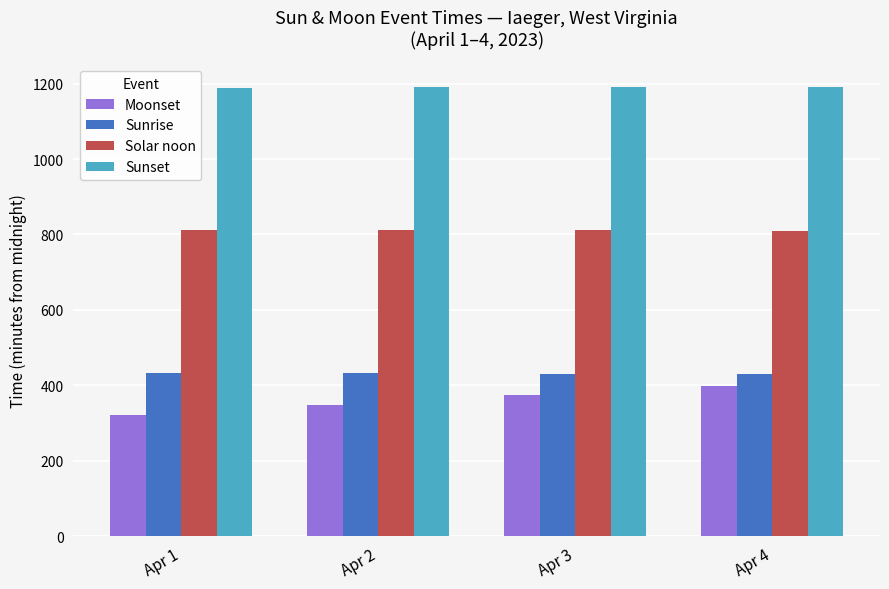

List the series in order of their peak value, highest first.

Sunset, Solar noon, Sunrise, Moonset